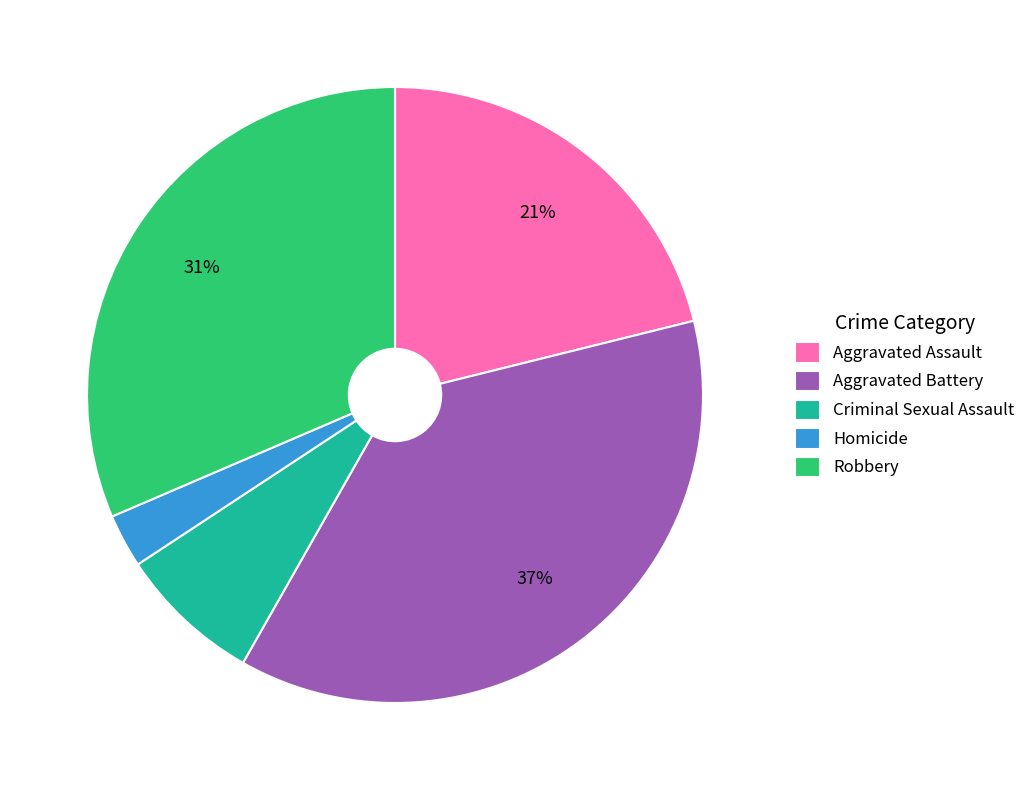

What percentage is the Aggravated Assault slice, to the nearest percent?

21%